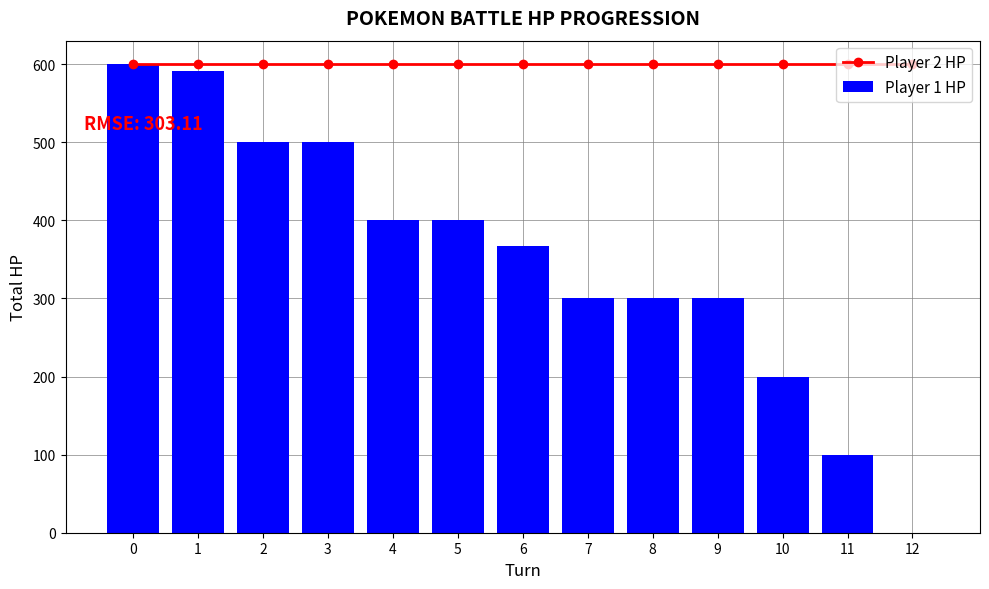

Is the value of Player 2 HP at 6 greater than the value of Player 1 HP at 8?

Yes